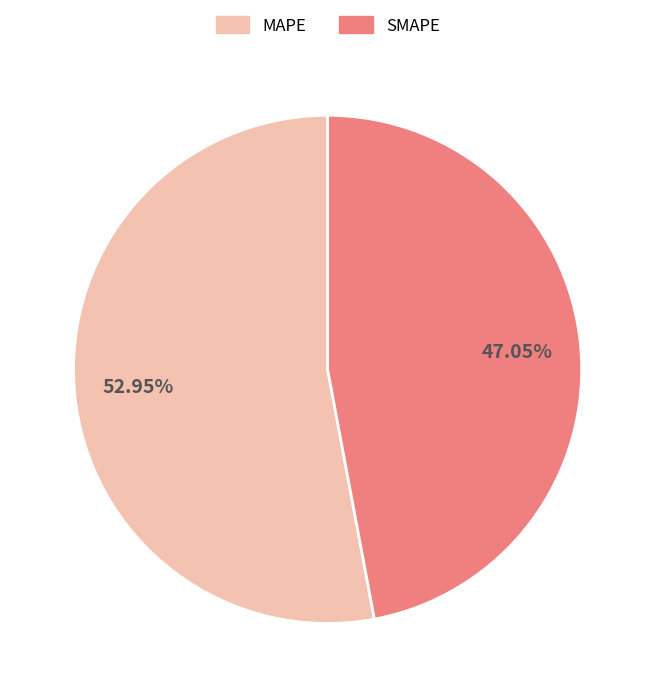

What is the ratio of the value at MAPE to the value at SMAPE?

1.1